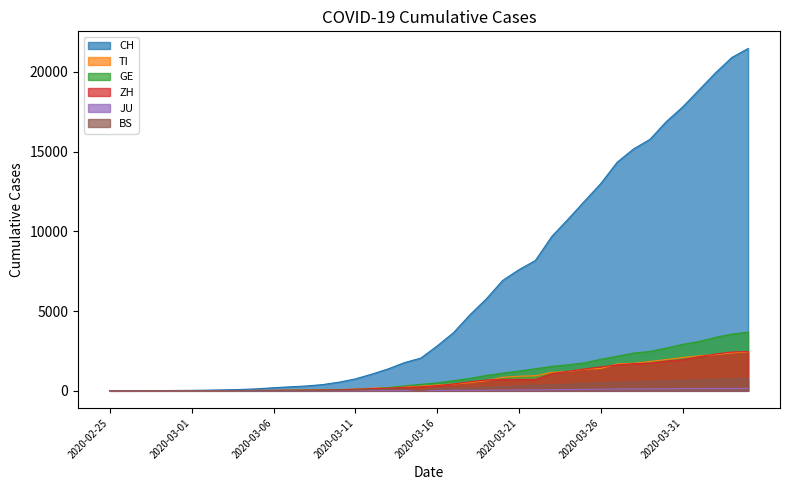

Reading left to right, what are all the values shown in this chart?

CH: 2020-02-25=0	2020-02-26=2	2020-02-27=6	2020-02-28=13	2020-02-29=22	2020-03-01=30	2020-03-02=42	2020-03-03=61	2020-03-04=84	2020-03-05=126	2020-03-06=194	2020-03-07=252	2020-03-08=304	2020-03-09=391	2020-03-10=542	2020-03-11=749	2020-03-12=1046	2020-03-13=1374	2020-03-14=1769	2020-03-15=2053	2020-03-16=2818	2020-03-17=3652	2020-03-18=4768	2020-03-19=5765	2020-03-20=6924	2020-03-21=7599	2020-03-22=8173	2020-03-23=9680	2020-03-24=10767	2020-03-25=11891	2020-03-26=13005	2020-03-27=14338	2020-03-28=15170	2020-03-29=15768	2020-03-30=16884	2020-03-31=17801	2020-04-01=18868	2020-04-02=19934	2020-04-03=20900	2020-04-04=21470
TI: 2020-02-25=0	2020-02-26=1	2020-02-27=1	2020-02-28=1	2020-02-29=2	2020-03-01=2	2020-03-02=4	2020-03-03=8	2020-03-04=13	2020-03-05=25	2020-03-06=28	2020-03-07=41	2020-03-08=49	2020-03-09=61	2020-03-10=75	2020-03-11=108	2020-03-12=163	2020-03-13=206	2020-03-14=265	2020-03-15=293	2020-03-16=368	2020-03-17=426	2020-03-18=511	2020-03-19=638	2020-03-20=849	2020-03-21=916	2020-03-22=945	2020-03-23=1162	2020-03-24=1209	2020-03-25=1354	2020-03-26=1401	2020-03-27=1688	2020-03-28=1727	2020-03-29=1837	2020-03-30=1962	2020-03-31=2091	2020-04-01=2195	2020-04-02=2271	2020-04-03=2377	2020-04-04=2442
GE: 2020-02-25=0	2020-02-26=1	2020-02-27=1	2020-02-28=4	2020-02-29=7	2020-03-01=10	2020-03-02=11	2020-03-03=14	2020-03-04=14	2020-03-05=17	2020-03-06=21	2020-03-07=32	2020-03-08=40	2020-03-09=50	2020-03-10=75	2020-03-11=91	2020-03-12=123	2020-03-13=197	2020-03-14=310	2020-03-15=403	2020-03-16=497	2020-03-17=633	2020-03-18=778	2020-03-19=967	2020-03-20=1110	2020-03-21=1241	2020-03-22=1383	2020-03-23=1532	2020-03-24=1632	2020-03-25=1755	2020-03-26=1981	2020-03-27=2169	2020-03-28=2365	2020-03-29=2472	2020-03-30=2682	2020-03-31=2914	2020-04-01=3094	2020-04-02=3354	2020-04-03=3553	2020-04-04=3685
ZH: 2020-02-25=0	2020-02-26=0	2020-02-27=2	2020-02-28=2	2020-02-29=6	2020-03-01=7	2020-03-02=11	2020-03-03=14	2020-03-04=16	2020-03-05=24	2020-03-06=30	2020-03-07=35	2020-03-08=41	2020-03-09=50	2020-03-10=63	2020-03-11=102	2020-03-12=141	2020-03-13=164	2020-03-14=219	2020-03-15=251	2020-03-16=327	2020-03-17=430	2020-03-18=569	2020-03-19=680	2020-03-20=712	2020-03-21=712	2020-03-22=712	2020-03-23=1076	2020-03-24=1224	2020-03-25=1371	2020-03-26=1503	2020-03-27=1630	2020-03-28=1704	2020-03-29=1736	2020-03-30=1862	2020-03-31=1953	2020-04-01=2142	2020-04-02=2306	2020-04-03=2434	2020-04-04=2467
JU: 2020-02-25=0	2020-02-26=0	2020-02-27=1	2020-02-28=1	2020-02-29=1	2020-03-01=1	2020-03-02=1	2020-03-03=2	2020-03-04=2	2020-03-05=4	2020-03-06=4	2020-03-07=5	2020-03-08=5	2020-03-09=7	2020-03-10=7	2020-03-11=7	2020-03-12=12	2020-03-13=17	2020-03-14=18	2020-03-15=19	2020-03-16=25	2020-03-17=29	2020-03-18=32	2020-03-19=36	2020-03-20=44	2020-03-21=54	2020-03-22=61	2020-03-23=69	2020-03-24=82	2020-03-25=92	2020-03-26=100	2020-03-27=114	2020-03-28=119	2020-03-29=127	2020-03-30=128	2020-03-31=140	2020-04-01=145	2020-04-02=149	2020-04-03=149	2020-04-04=154
BS: 2020-02-25=0	2020-02-26=0	2020-02-27=1	2020-02-28=1	2020-02-29=1	2020-03-01=1	2020-03-02=1	2020-03-03=3	2020-03-04=3	2020-03-05=8	2020-03-06=15	2020-03-07=21	2020-03-08=24	2020-03-09=28	2020-03-10=33	2020-03-11=49	2020-03-12=73	2020-03-13=92	2020-03-14=100	2020-03-15=0	2020-03-16=143	2020-03-17=164	2020-03-18=181	2020-03-19=220	2020-03-20=270	2020-03-21=297	2020-03-22=356	2020-03-23=374	2020-03-24=410	2020-03-25=462	2020-03-26=501	2020-03-27=530	2020-03-28=569	2020-03-29=605	2020-03-30=617	2020-03-31=653	2020-04-01=687	2020-04-02=714	2020-04-03=754	2020-04-04=767